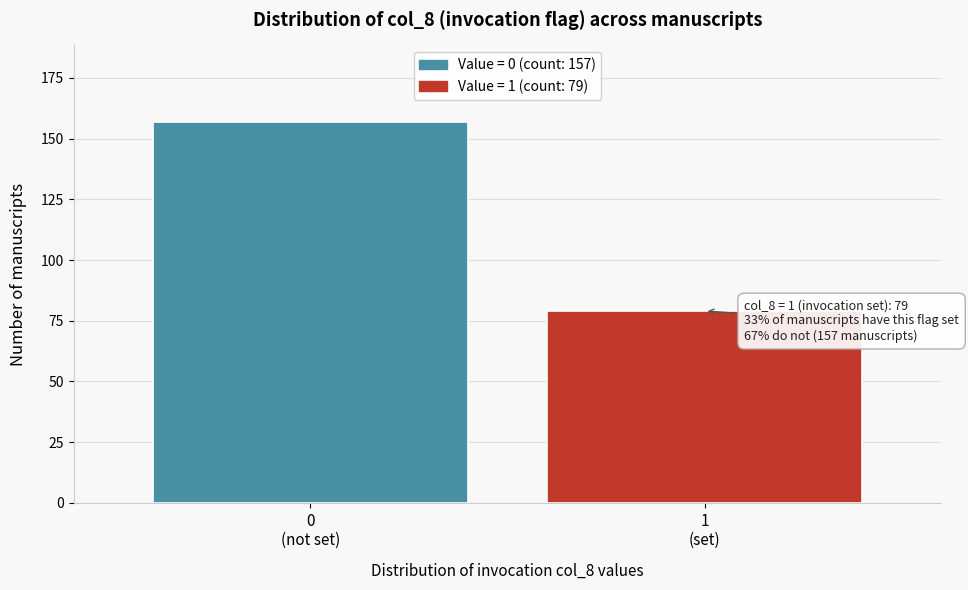

Reading left to right, transcribe all the data shown in this chart.

157	79